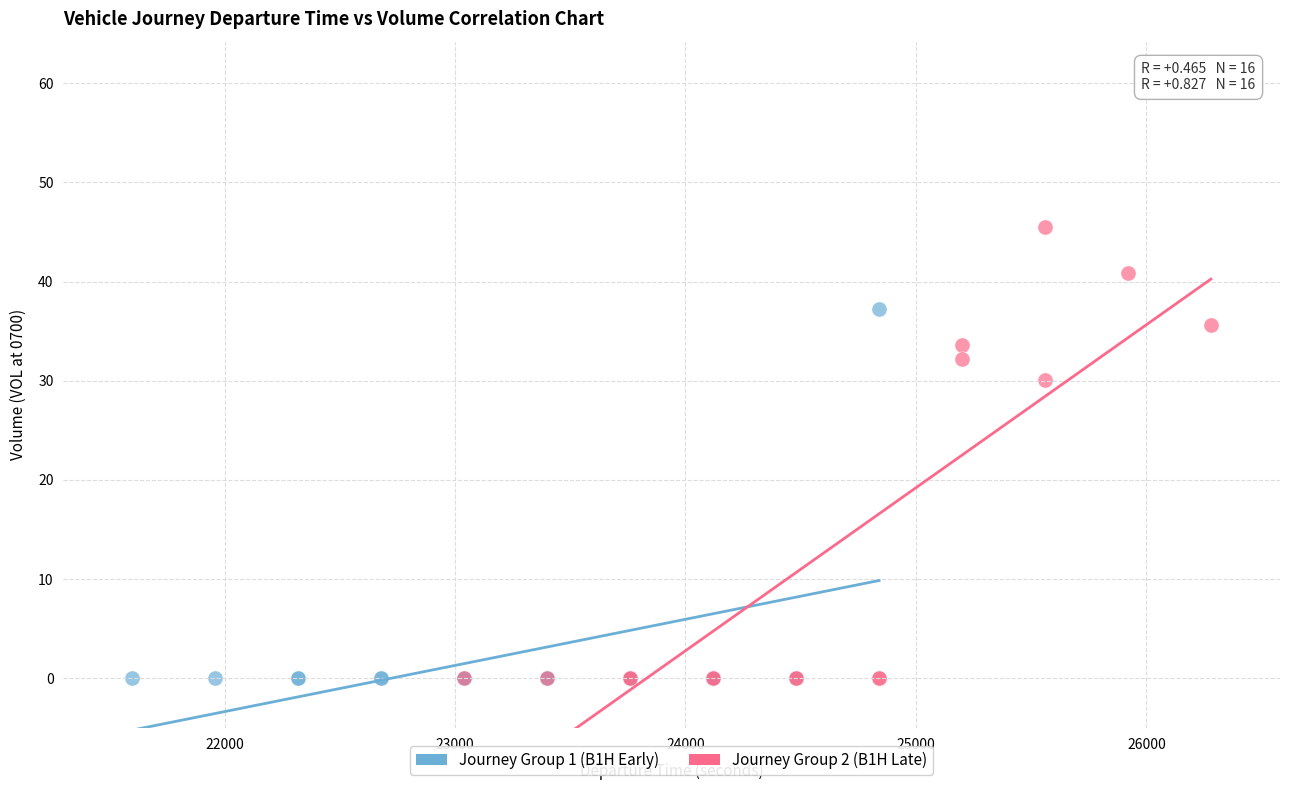

Which series reaches the maximum Y coordinate?

Journey Group 2 (B1H Late)